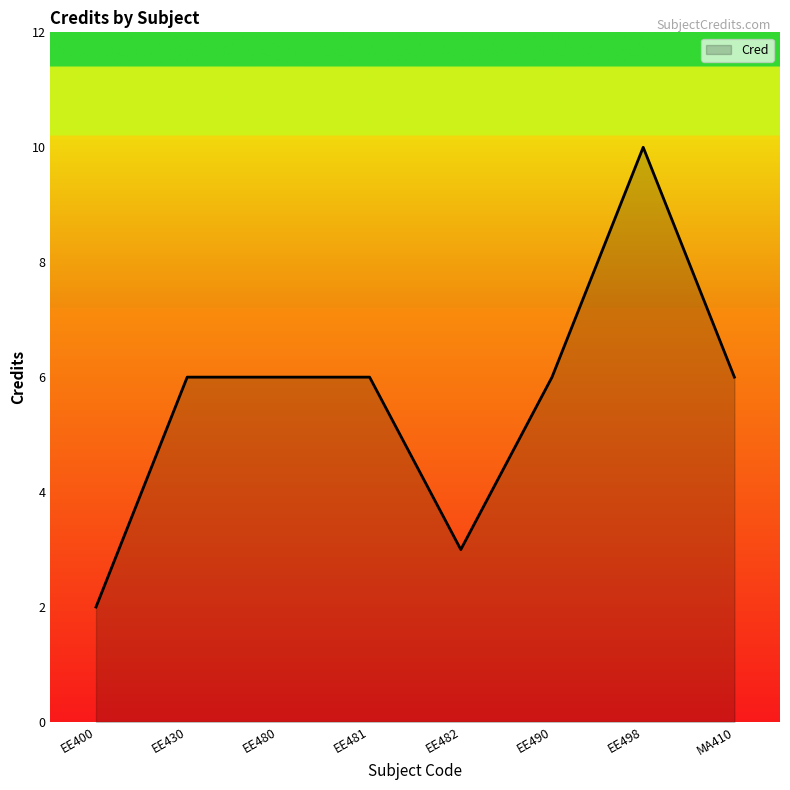

What is the sum of the values at EE480 and MA410?

12